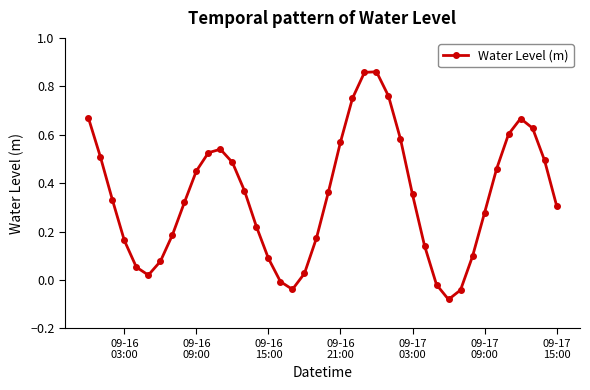

True or false: the data has more than 1 interior local peaks.

True